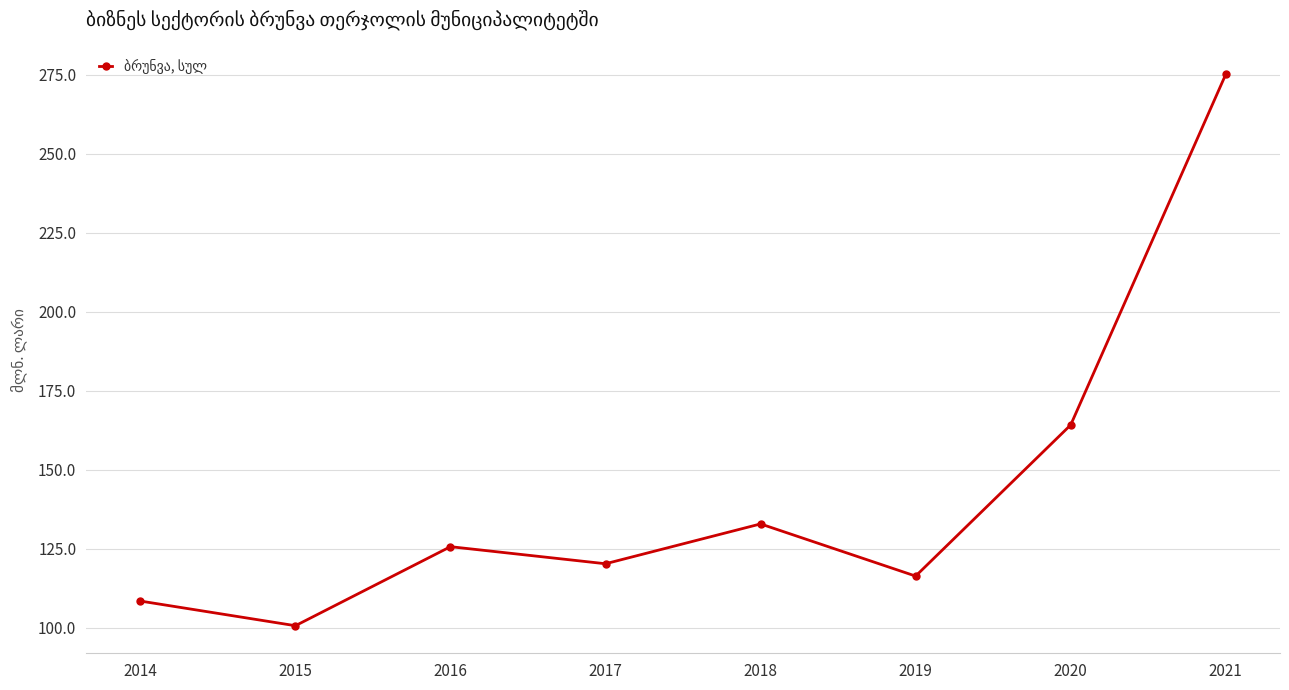

What is the sum of the values at 2019 and 2020?

280.6